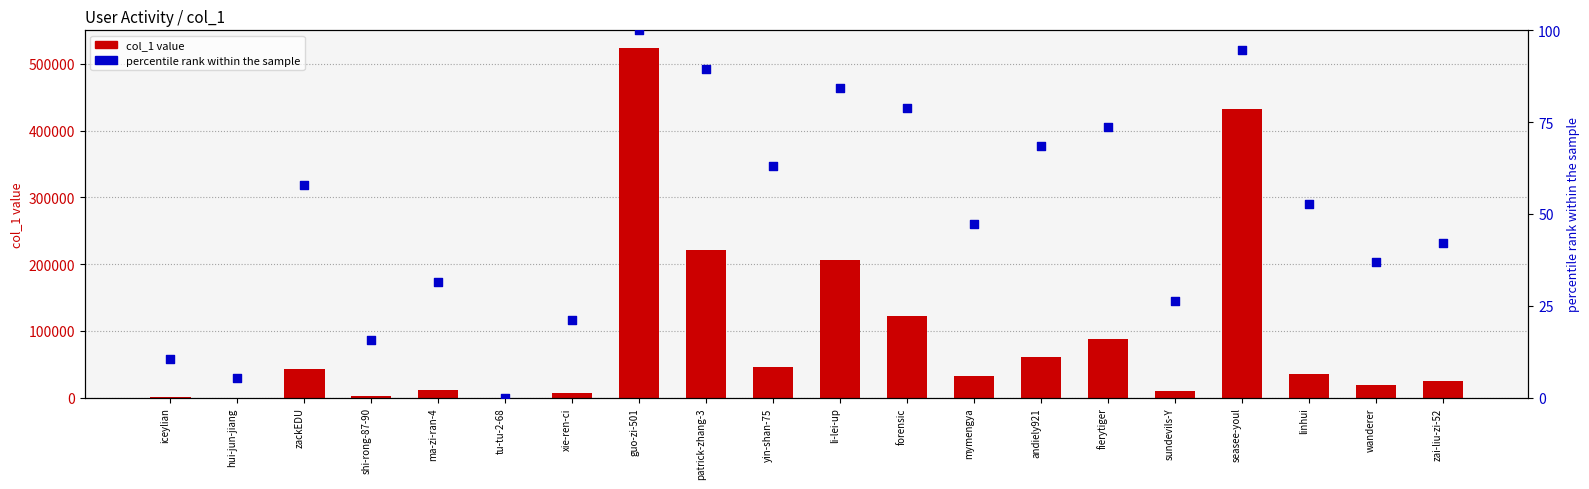

Which series contains the highest Y value?

col_1 value